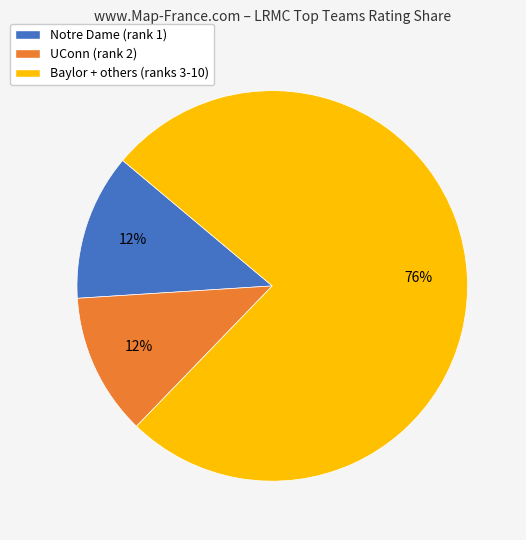

True or false: Notre Dame (rank 1) accounts for 12% of the total.

True